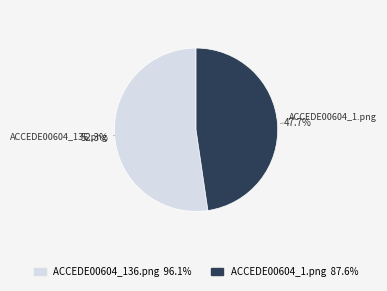

Which slice is the smallest?

ACCEDE00604_1.png